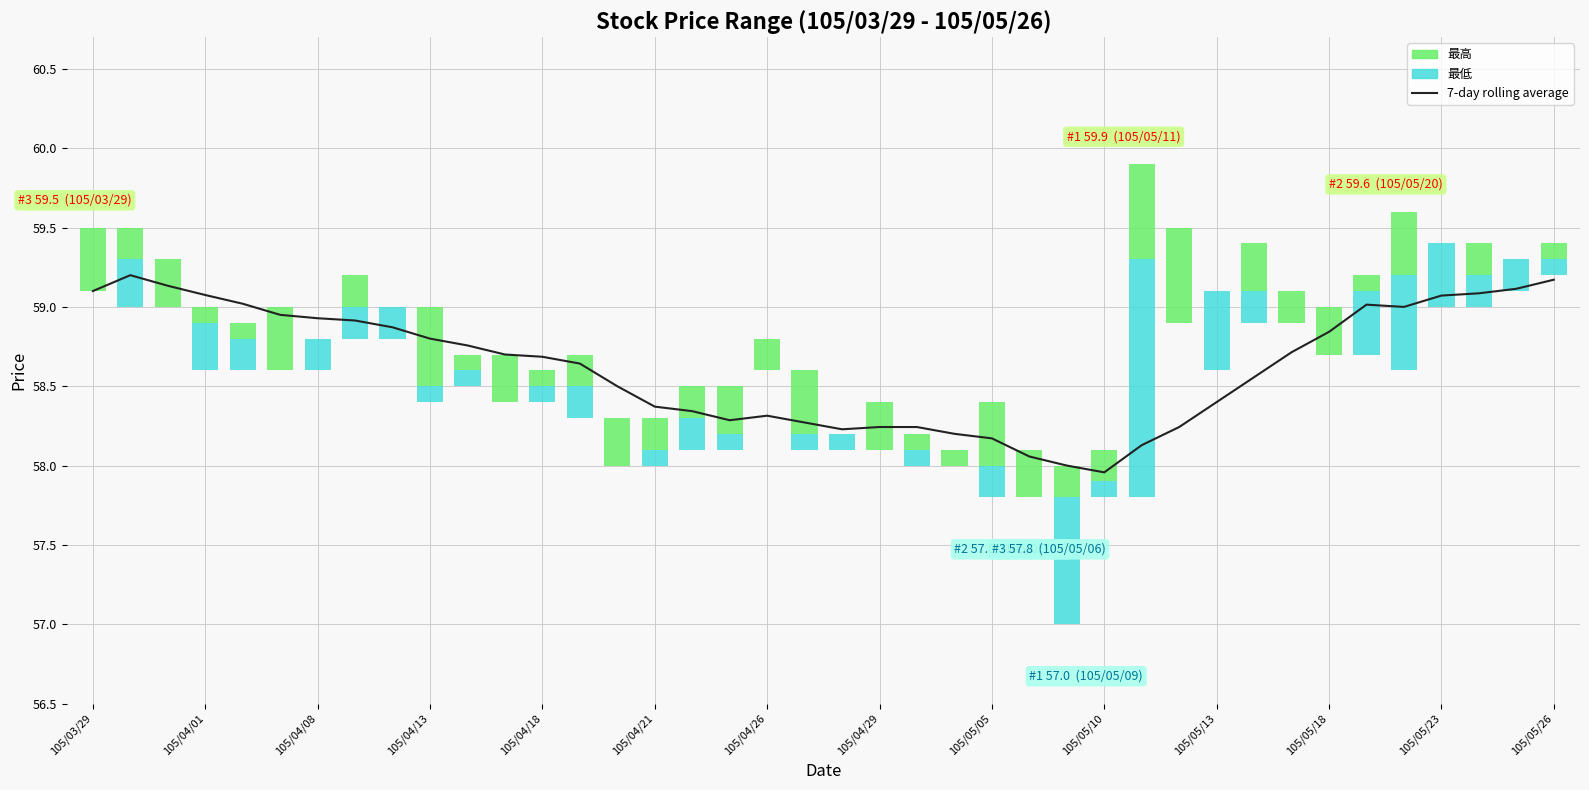

How many categories are shown in the chart?

40